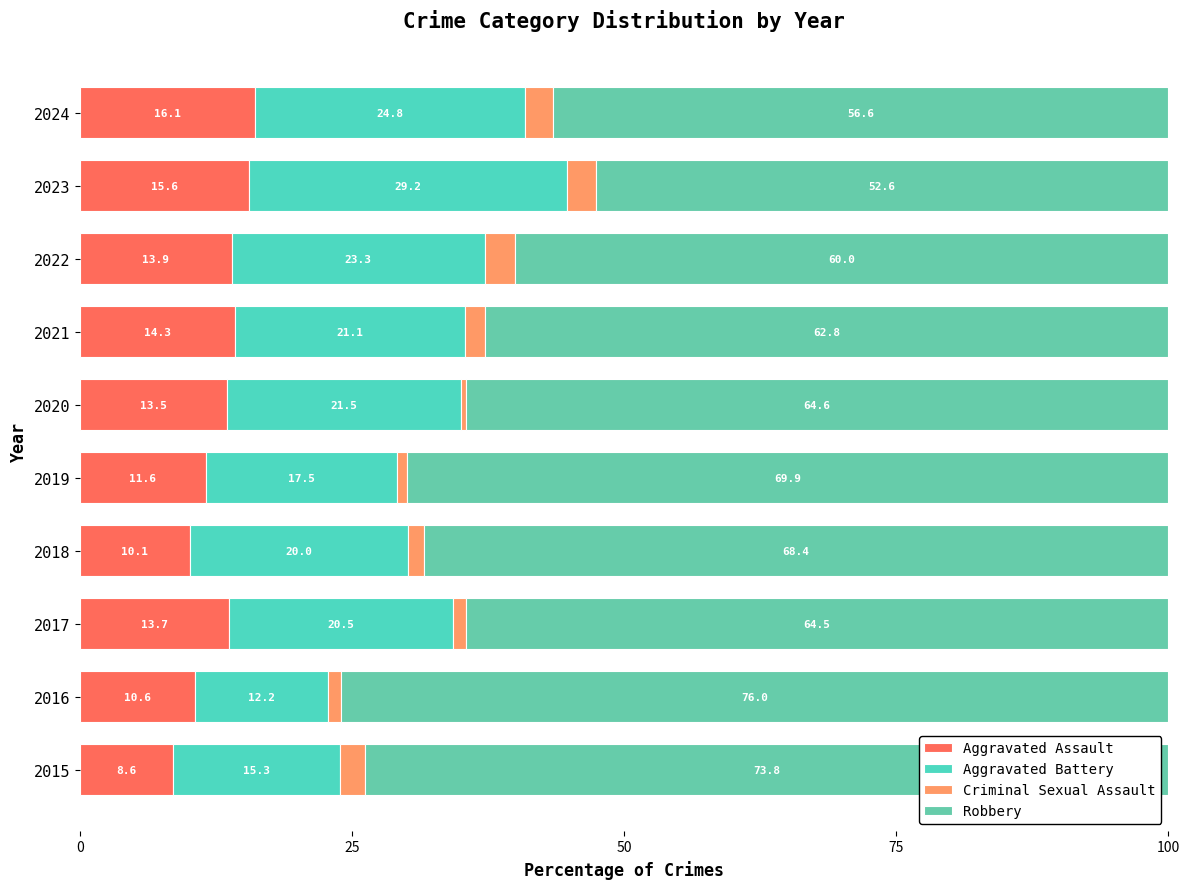

Which series has the widest spread of values?

Robbery